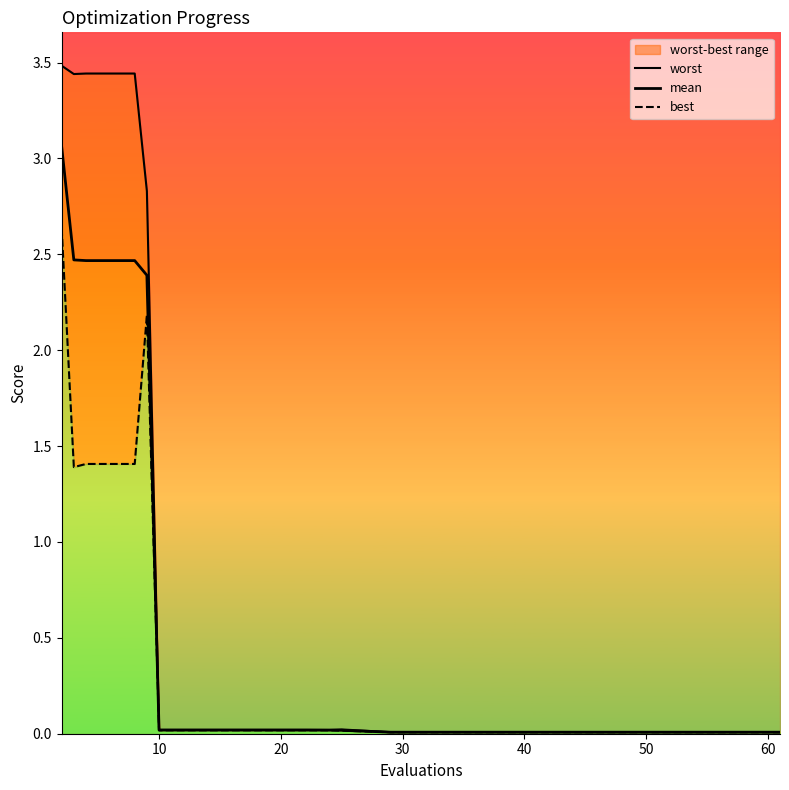

Which series has the largest total across all categories?

worst